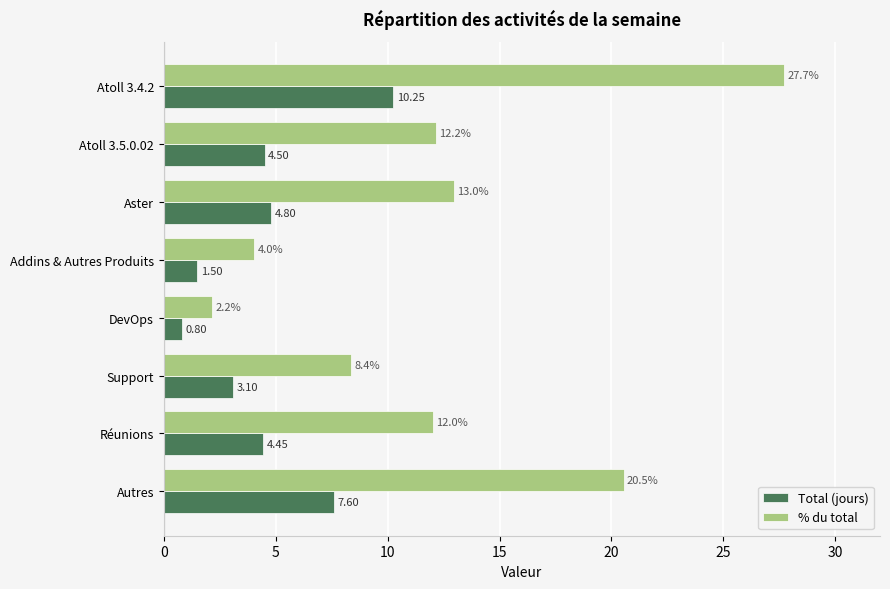

What is the spread (max minus min) of values at Aster?

8.2